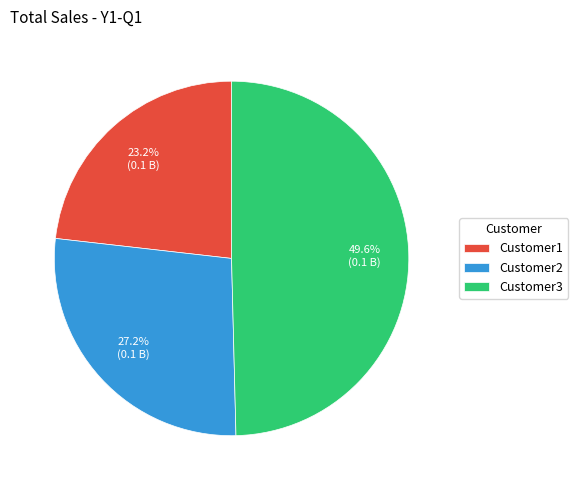

To the nearest percent, what percentage of the pie is Customer2?

27%